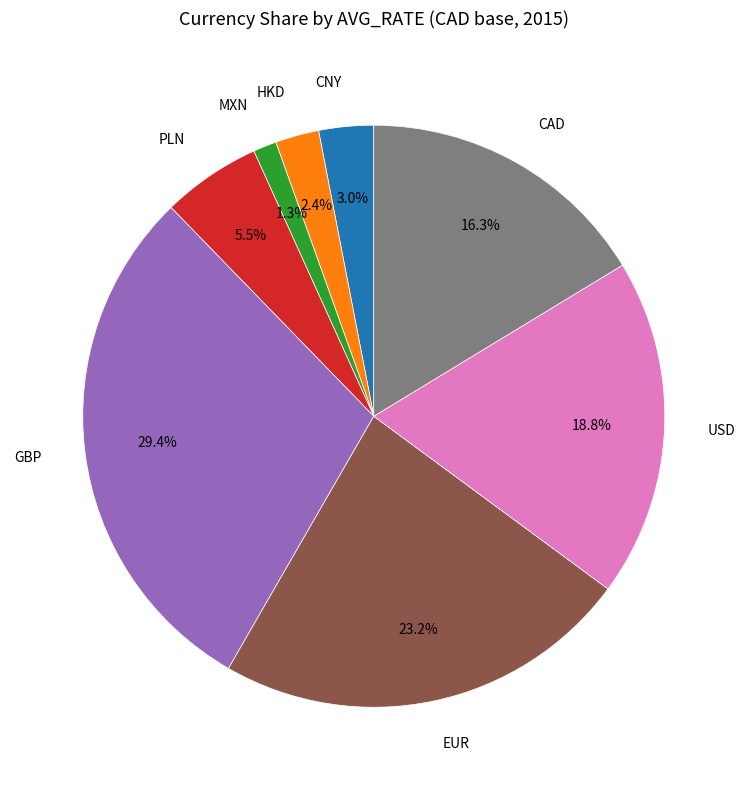

Is there any slice that represents more than half of the pie?

No